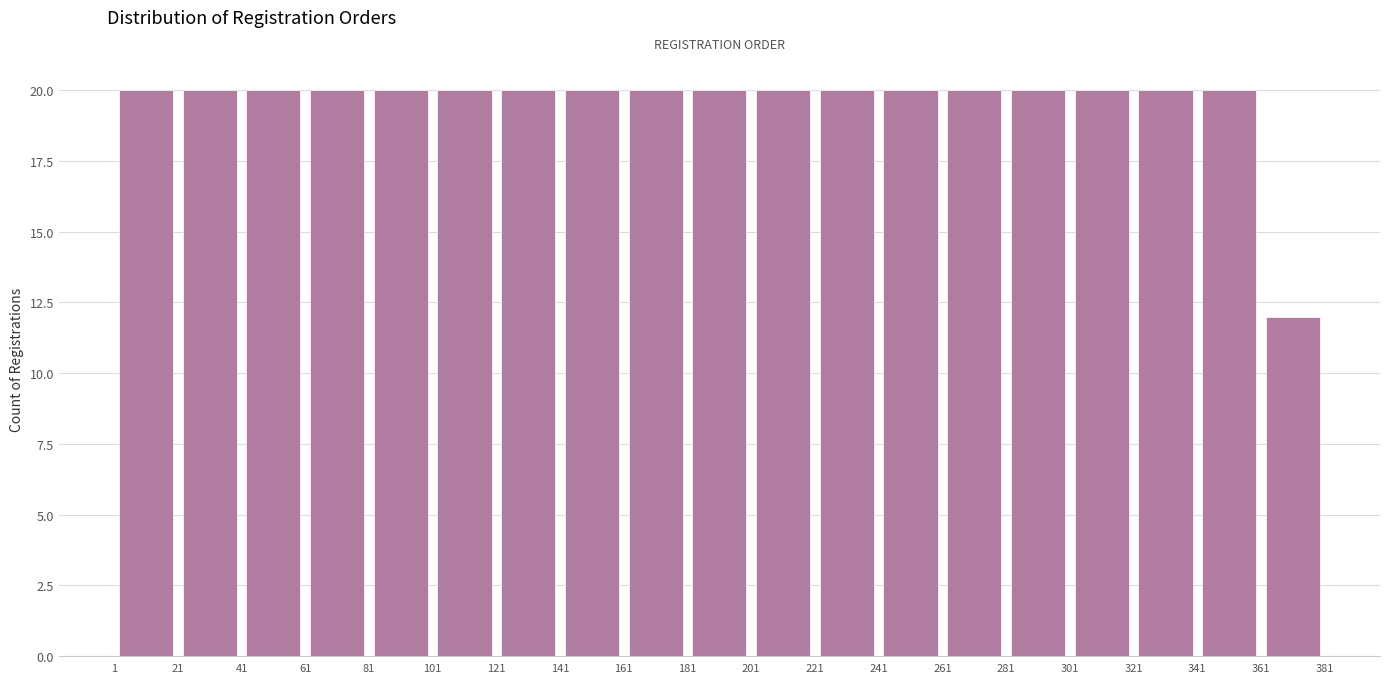

Reading left to right, transcribe this chart: for each bar, give the range it covers on the x-axis and its height. The values are not printed on the chart, so give them approximately, as read against the axis.

1 to 21: 20
21 to 41: 20
41 to 61: 20
61 to 81: 20
81 to 101: 20
101 to 121: 20
121 to 141: 20
141 to 161: 20
161 to 181: 20
181 to 201: 20
201 to 221: 20
221 to 241: 20
241 to 261: 20
261 to 281: 20
281 to 301: 20
301 to 321: 20
321 to 341: 20
341 to 361: 20
361 to 381: 12